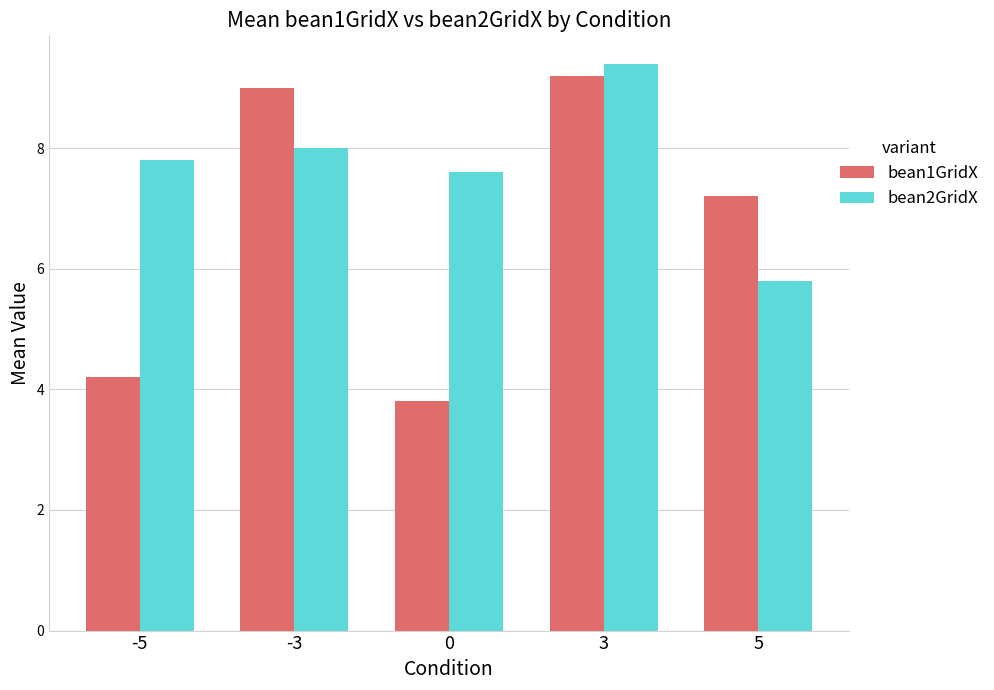

What are all the series names shown in the legend?

bean1GridX, bean2GridX